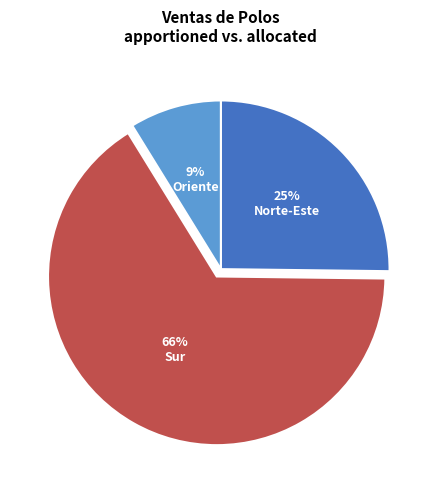

How many segments does this pie chart have?

3